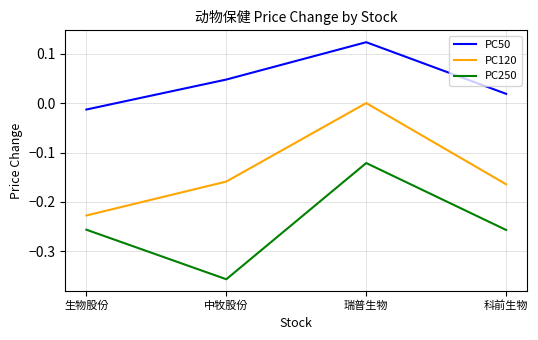

What position from the left is 瑞普生物?

3